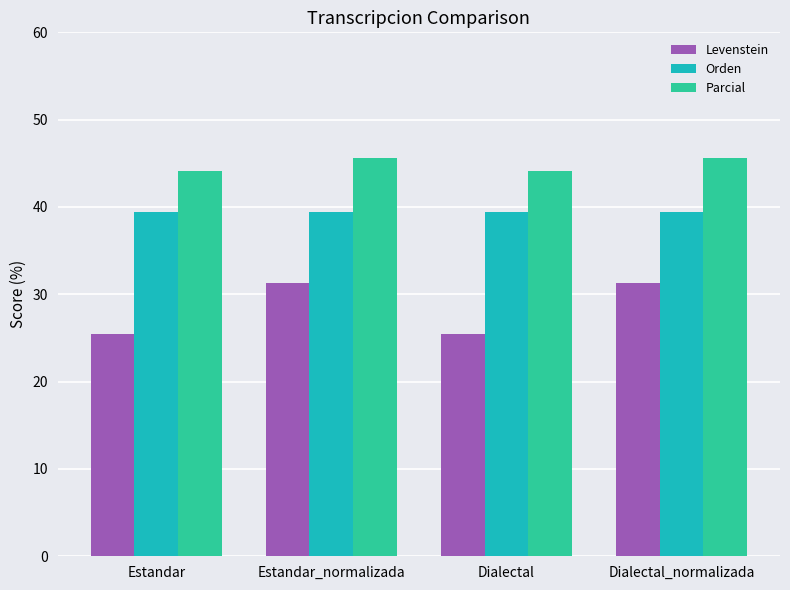

How many bars are there in each group?

3